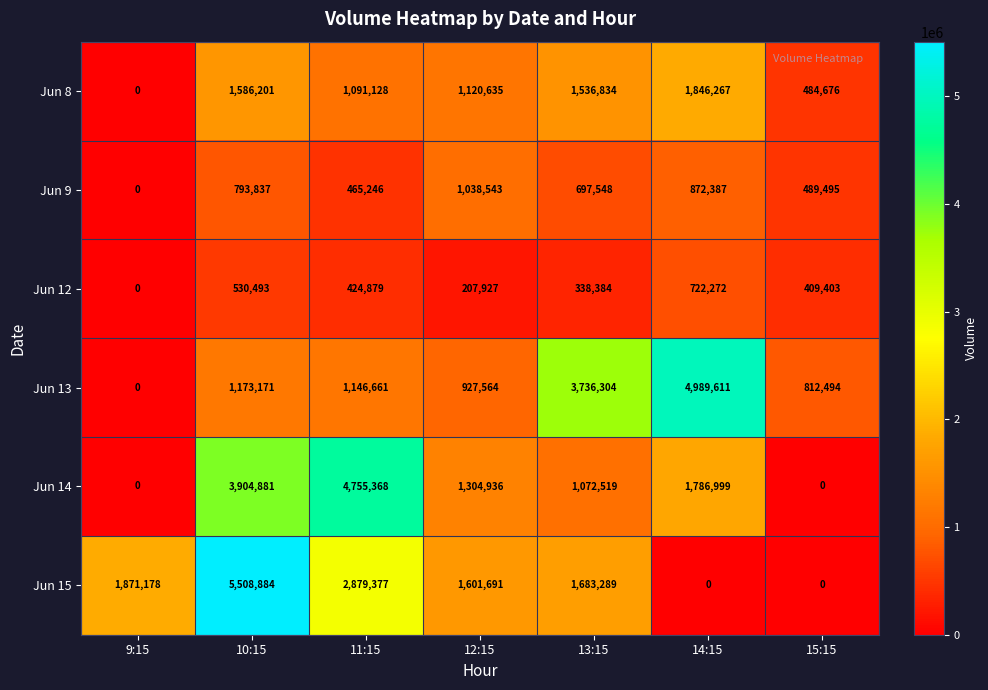

Which series has the largest total across all categories?

Jun 15